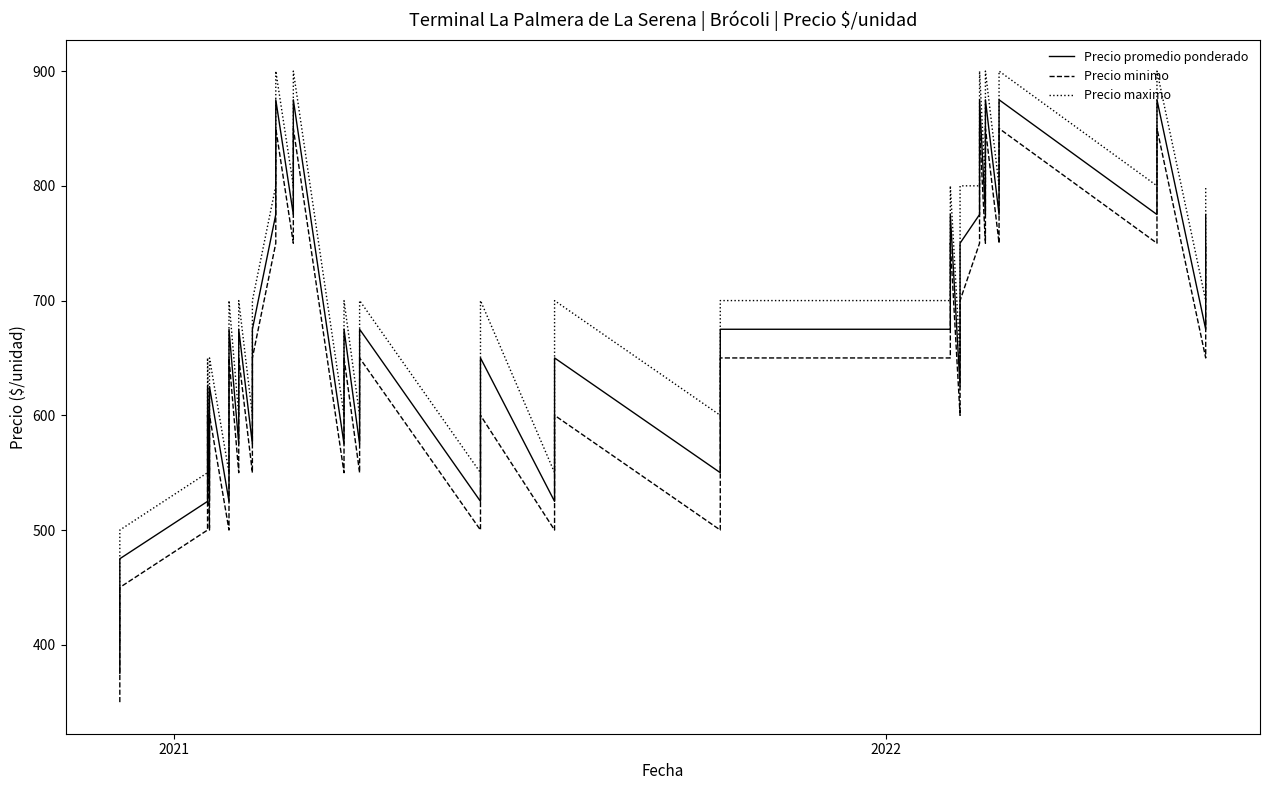

List the series in order of their peak value, highest first.

Precio maximo, Precio promedio ponderado, Precio minimo